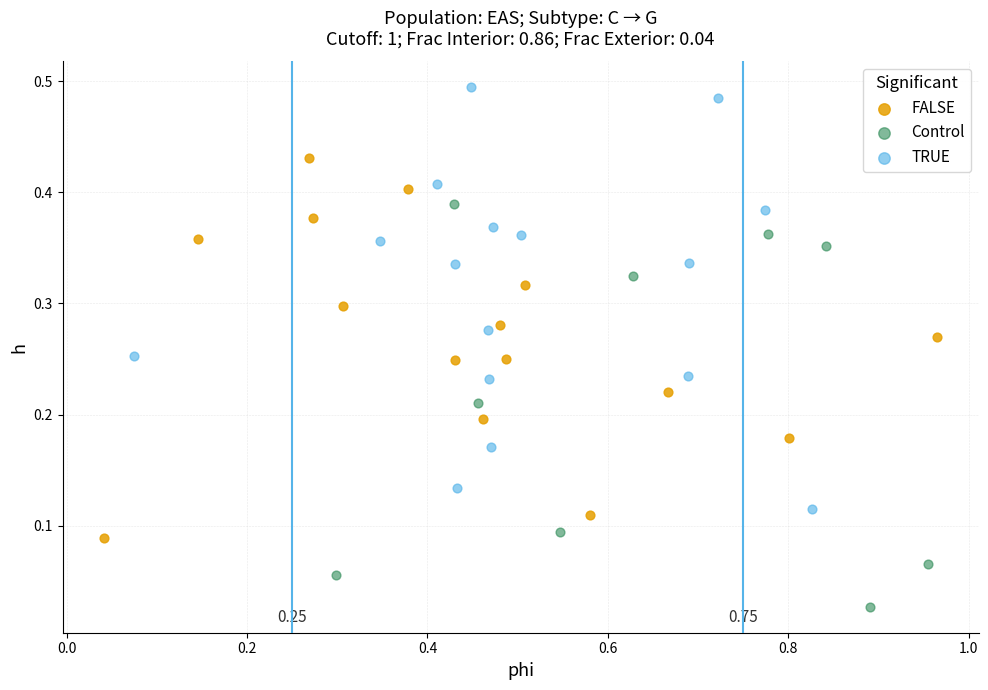

Which series has the largest Y range (max minus min)?

TRUE